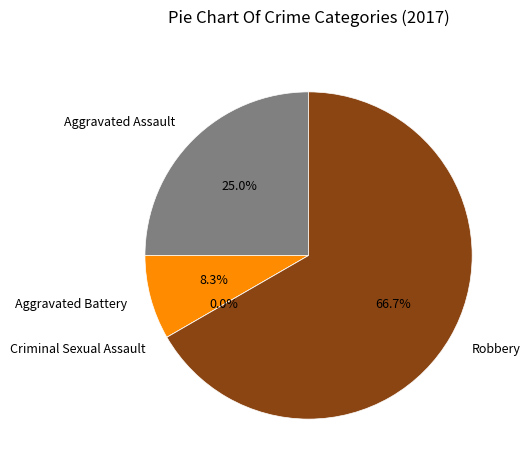

Rank the categories by value from highest to lowest.

Robbery, Aggravated Assault, Aggravated Battery, Criminal Sexual Assault